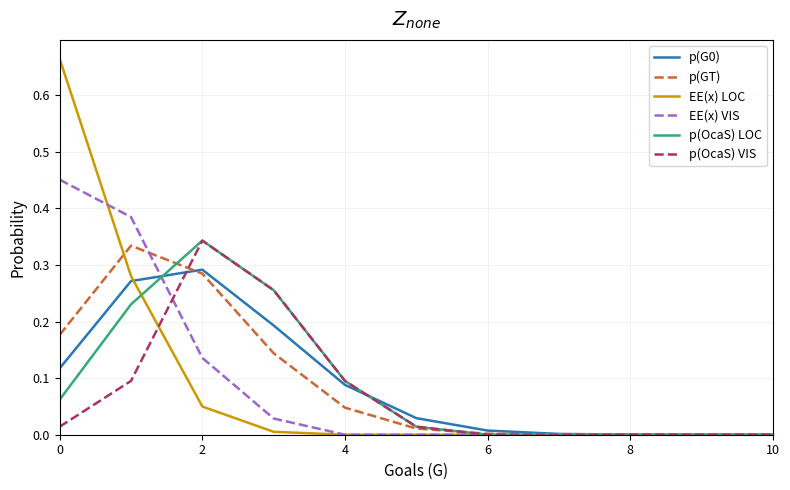

Which series has the largest range (max minus min)?

EE(x) LOC